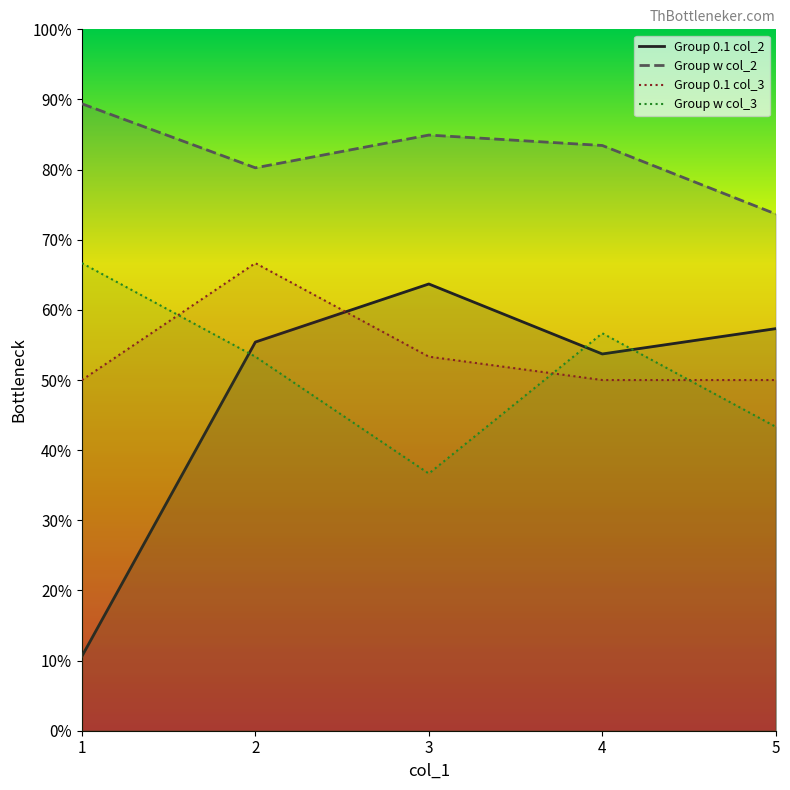

True or false: Group 0.1 has a value of 0.6 at 2.

True